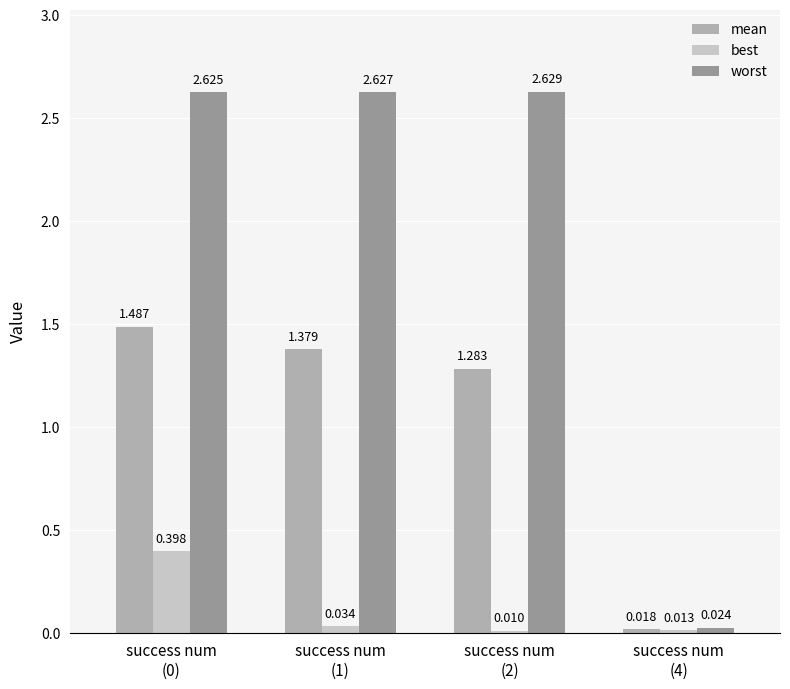

How many bars are there in each group?

3